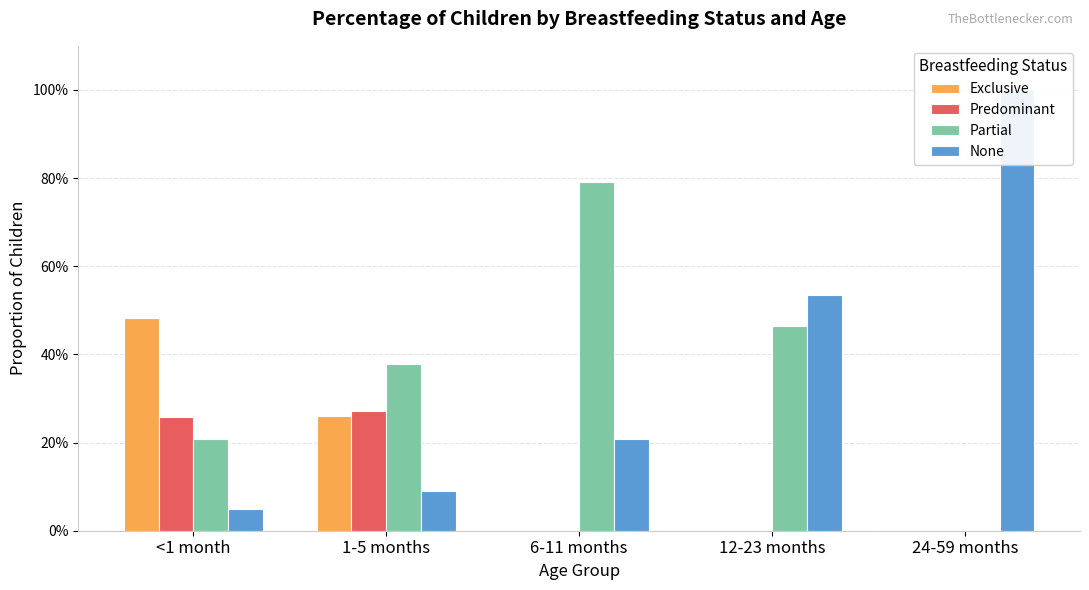

Reading left to right, transcribe all the data shown in this chart.

Exclusive: <1 month=0.5	1-5 months=0.3	6-11 months=0.0	12-23 months=0.0	24-59 months=0.0
Predominant: <1 month=0.3	1-5 months=0.3	6-11 months=0.0	12-23 months=0.0	24-59 months=0.0
Partial: <1 month=0.2	1-5 months=0.4	6-11 months=0.8	12-23 months=0.5	24-59 months=0.0
None: <1 month=0.0	1-5 months=0.1	6-11 months=0.2	12-23 months=0.5	24-59 months=1.0